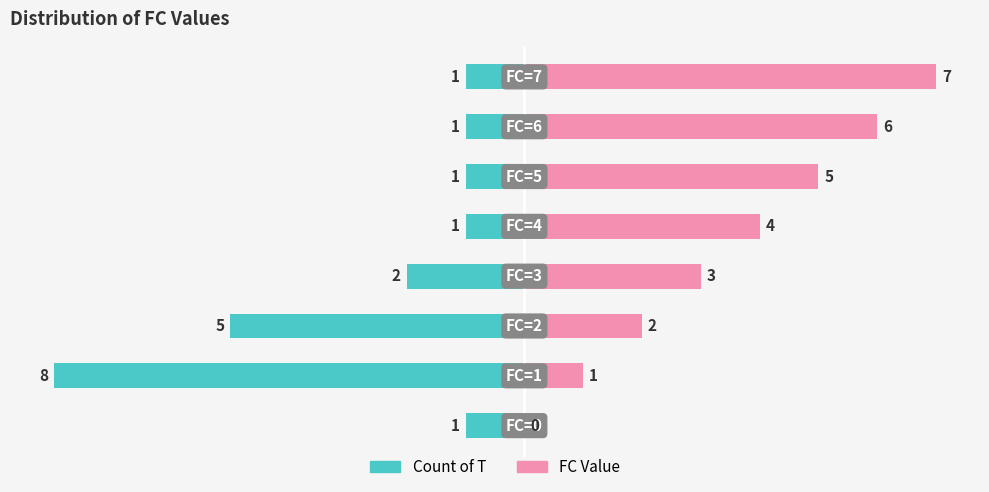

What is the maximum value for FC Value?

7